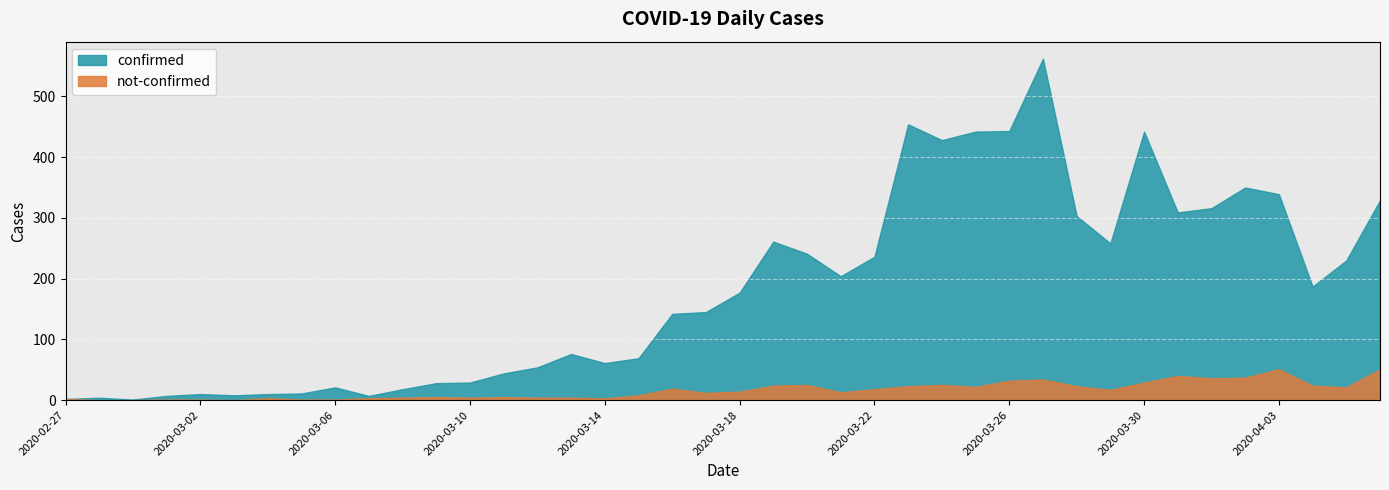

True or false: not-confirmed has more than 1 points higher than both neighbors.

True